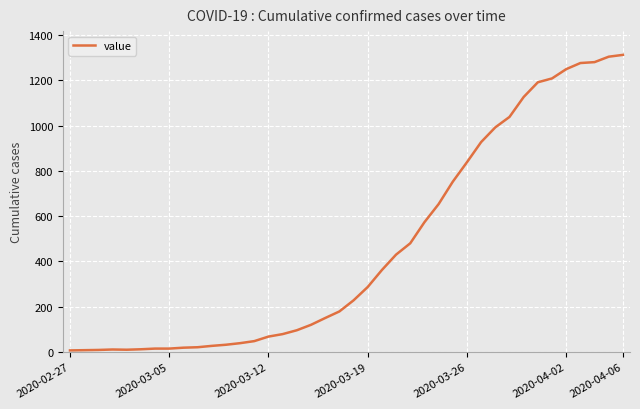

What is the greatest value displayed?

1312